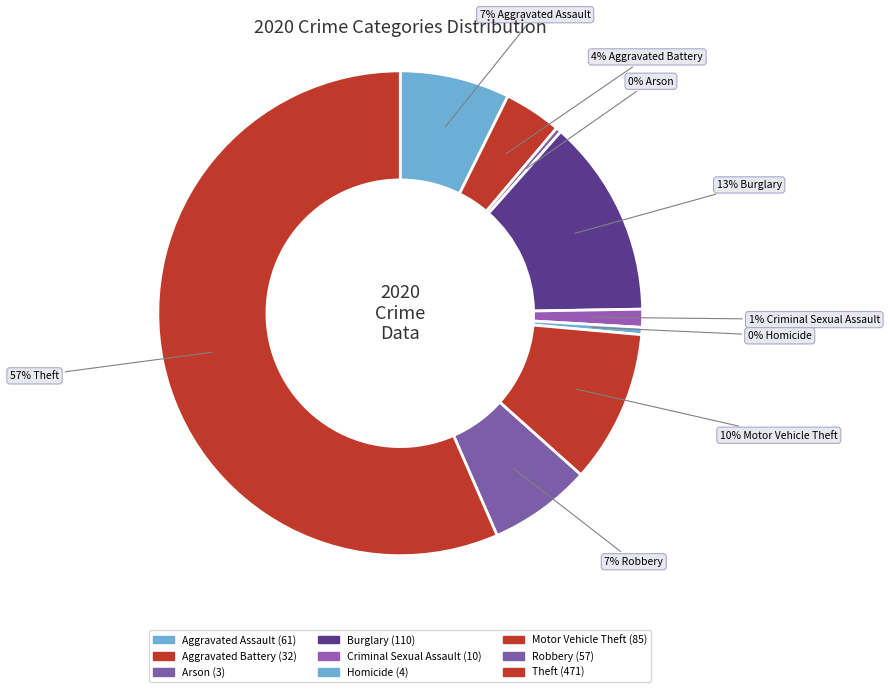

Do Burglary and Aggravated Assault together represent more than half of the pie?

No